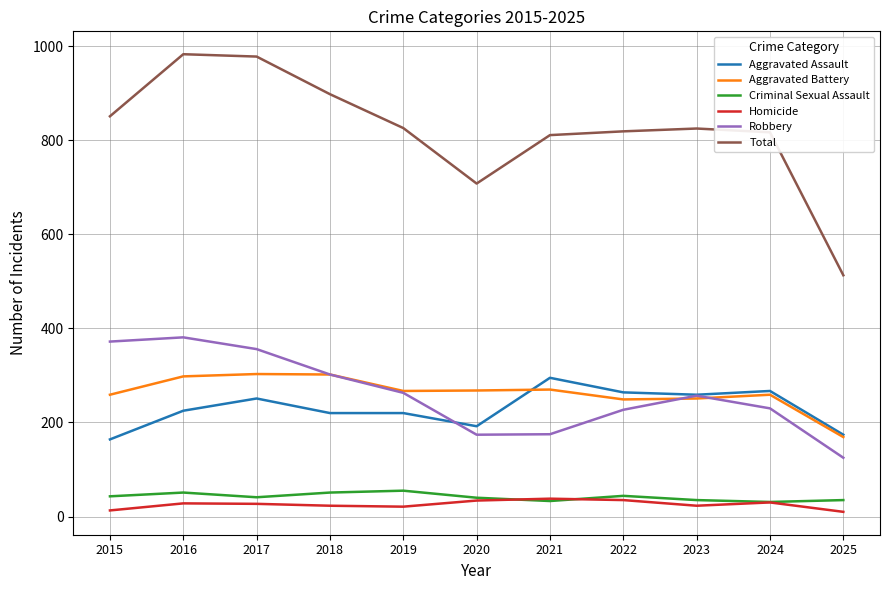

In Robbery, how many points are lower than both neighbors (excluding endpoints)?

1